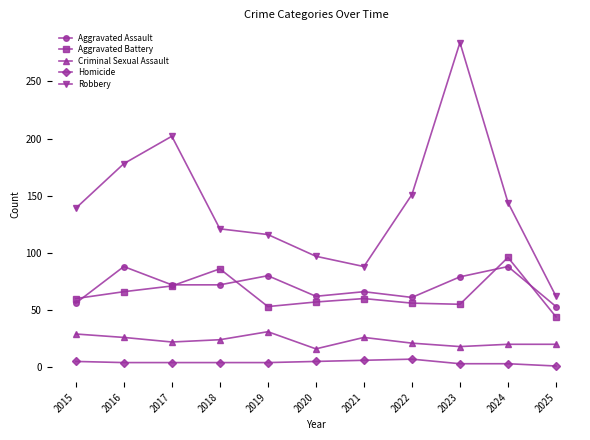

What is the difference between the Aggravated Assault values at 2019 and 2018?

8